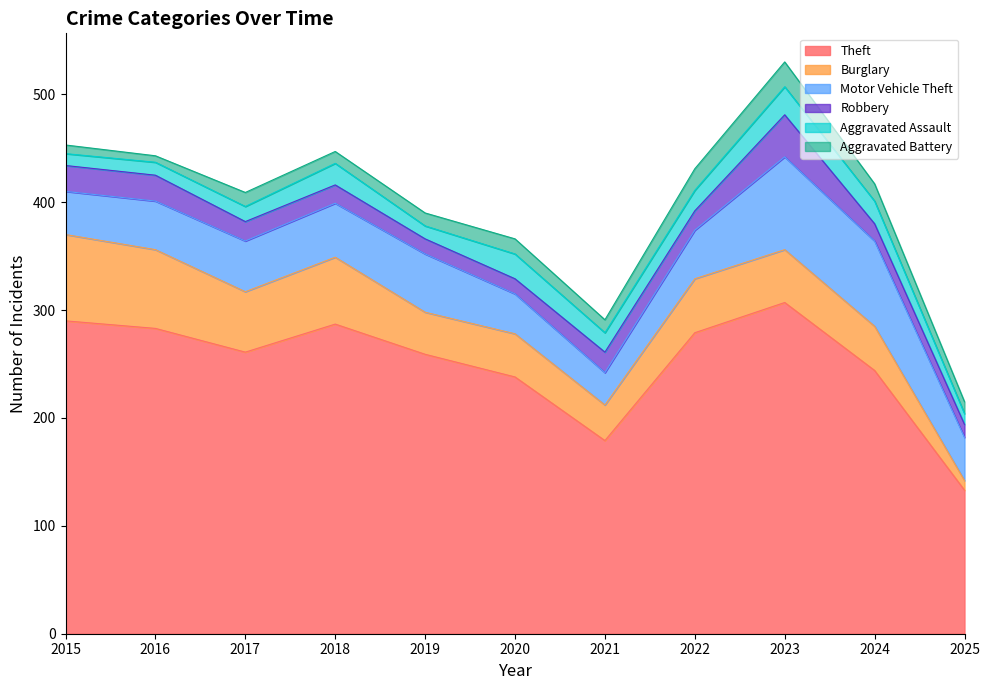

Reading left to right, transcribe all the data shown in this chart.

Theft: 290	283	261	287	259	238	179	279	307	244	133
Burglary: 80	73	56	62	39	40	33	50	49	41	9
Motor Vehicle Theft: 40	45	47	50	54	37	30	45	86	79	40
Robbery: 24	24	18	17	14	14	19	18	39	16	12
Aggravated Assault: 11	12	14	20	12	23	18	19	26	21	10
Aggravated Battery: 8	6	13	11	12	14	12	20	23	16	11